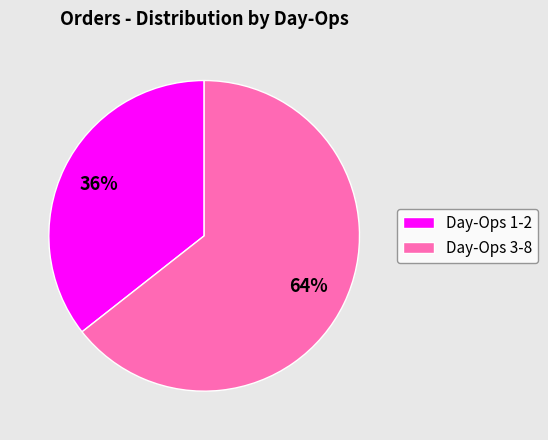

To the nearest percent, what is the average slice percentage?

50%